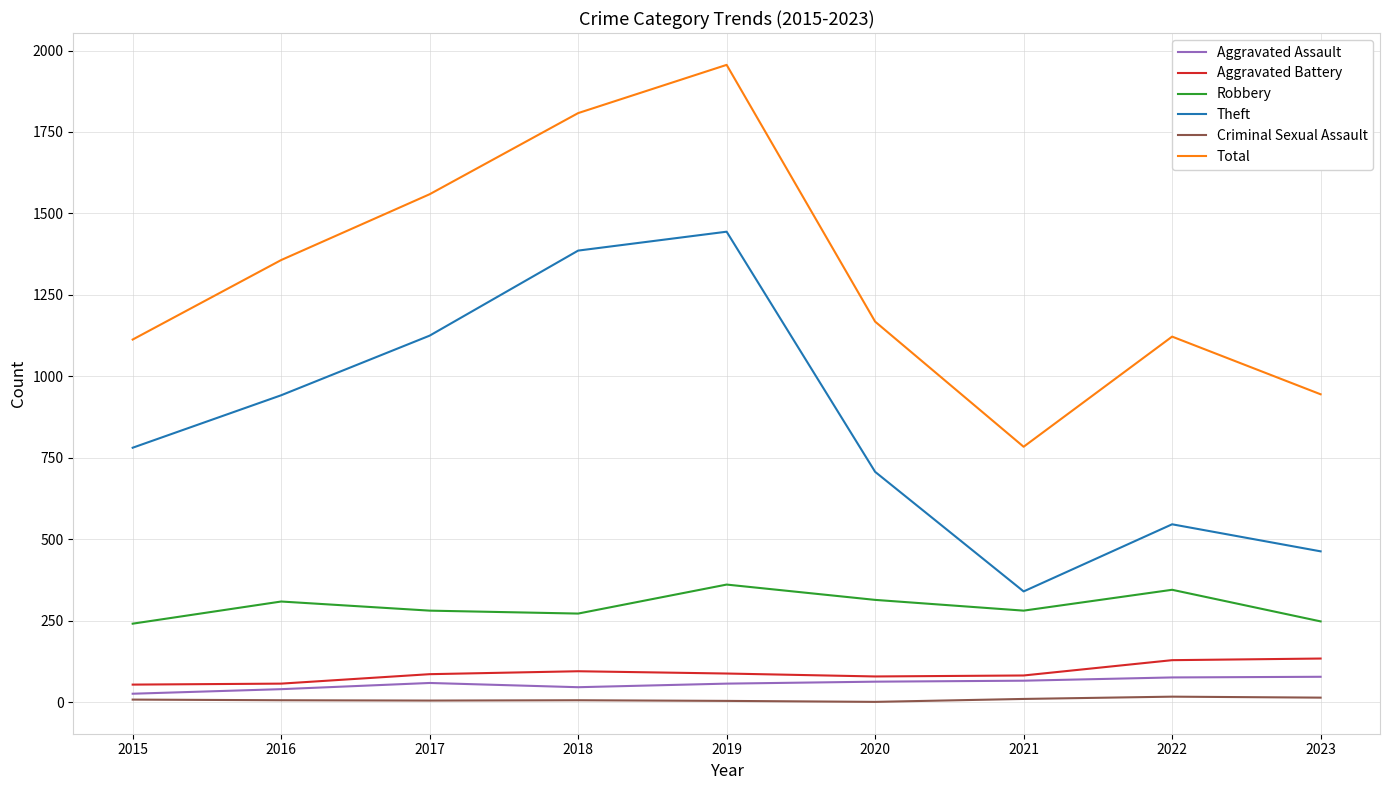

Which series has the widest spread of values?

Total